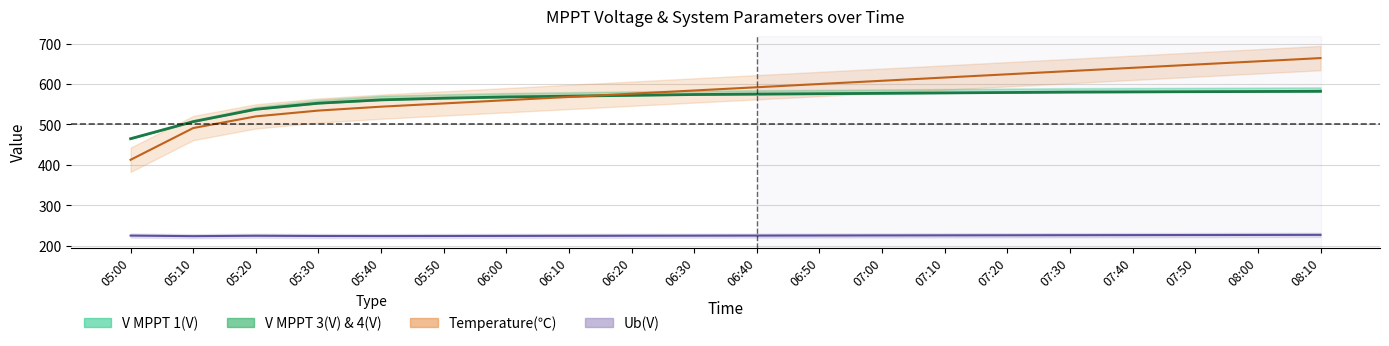

At which category does the chart reach its minimum across all series?

05:00